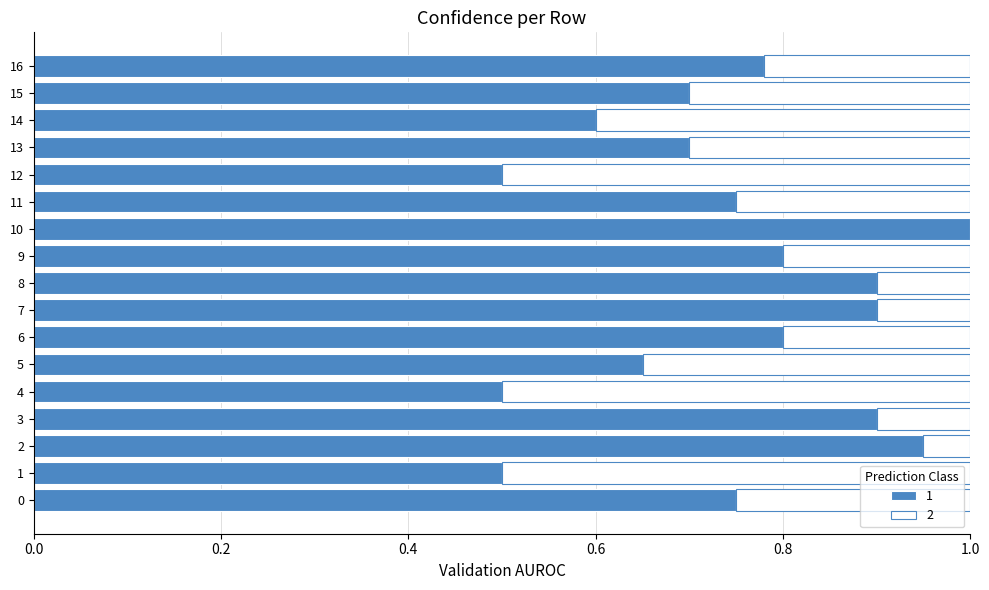

The 1 series shows 1.1 at 5. True or false?

False